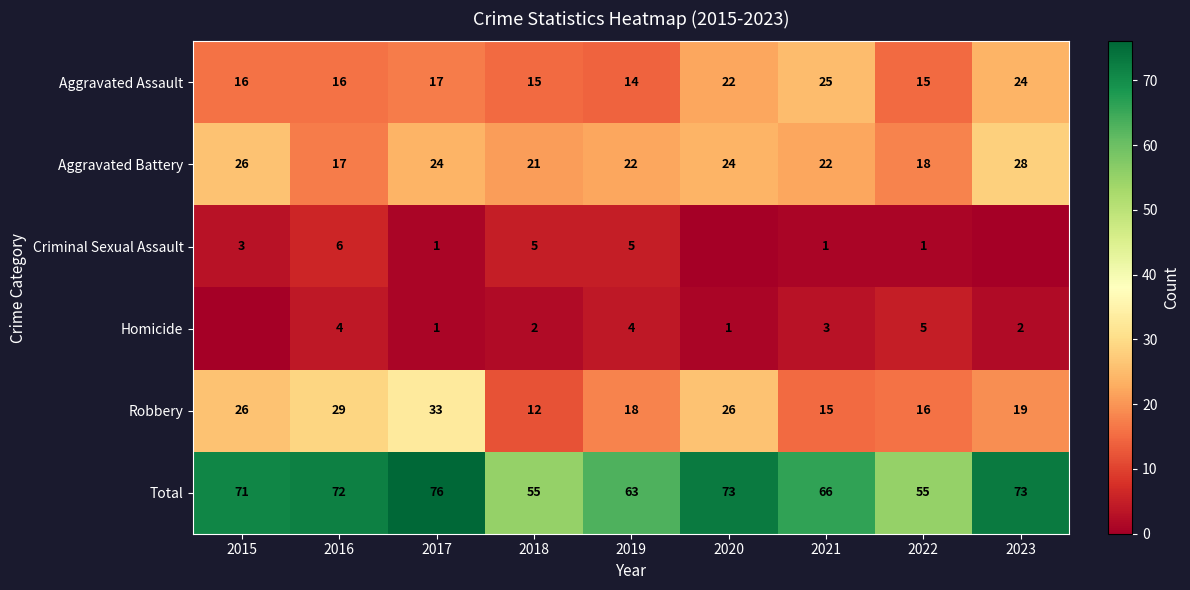

Which series changed the most between 2019 and 2021?

Aggravated Assault